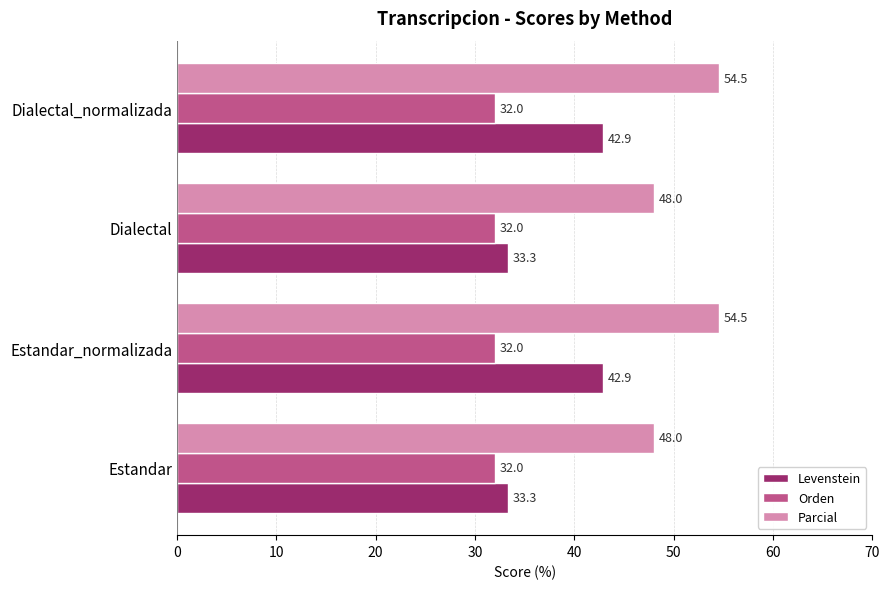

Which series has the widest spread of values?

Levenstein